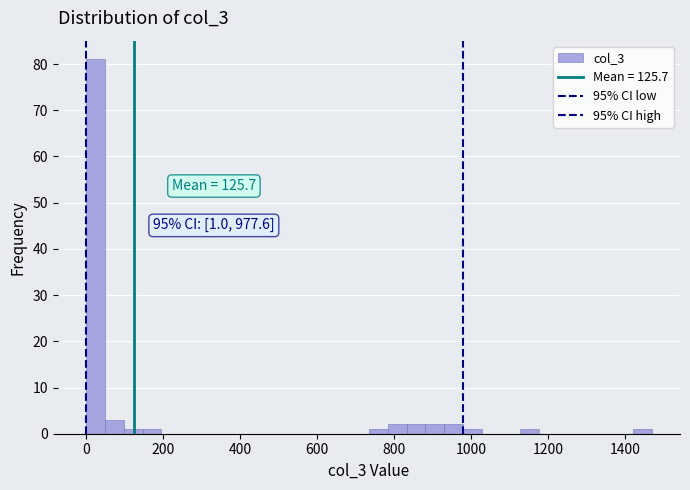

Around what value on the x-axis is the tallest bar? Give the approximate position of its centre, as read against the axis.

20